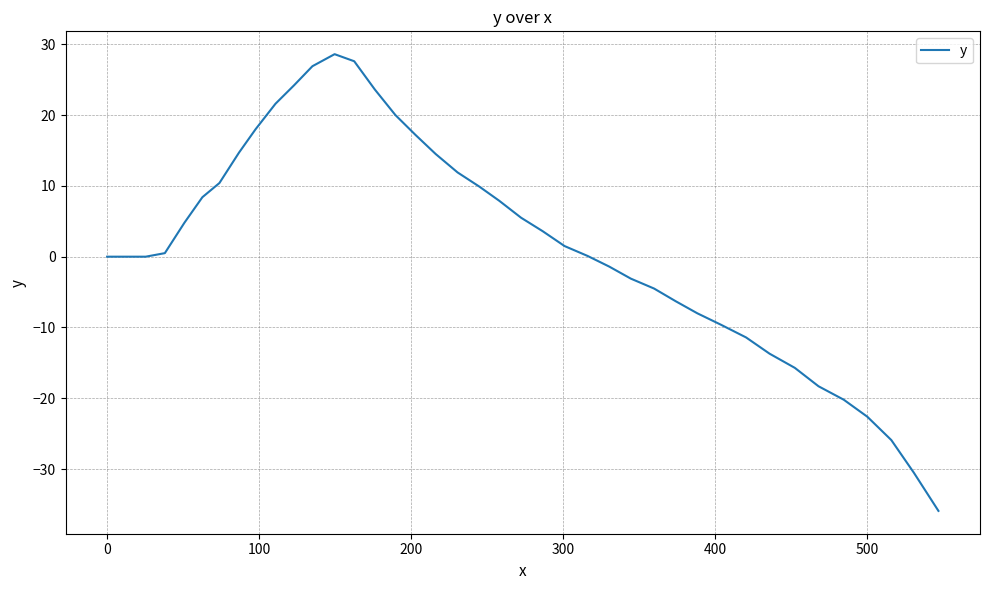

What is the difference between the maximum and minimum values?

64.5